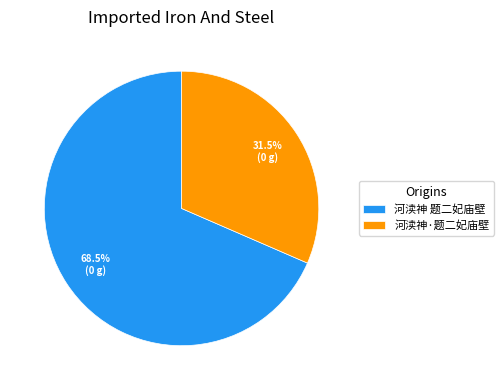

Is there a majority slice in this chart?

Yes